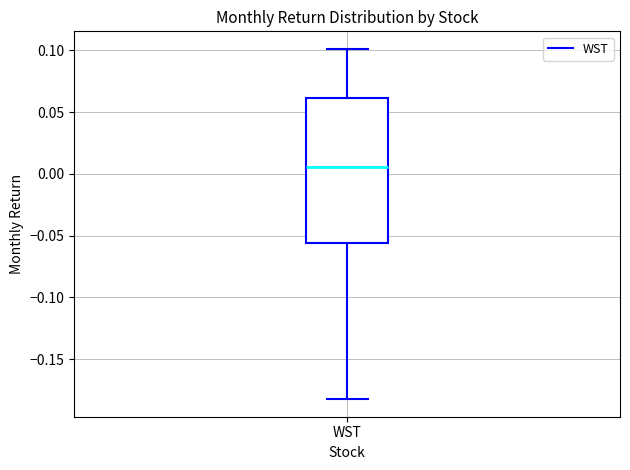

Read this box plot against the y-axis: the position of the median line, the range covered by the box, and the ends of both whiskers. The values are not printed on the chart, so give them approximately, as read against the axis.

median 0.005, box -0.055 to 0.060, whiskers -0.180 to 0.100